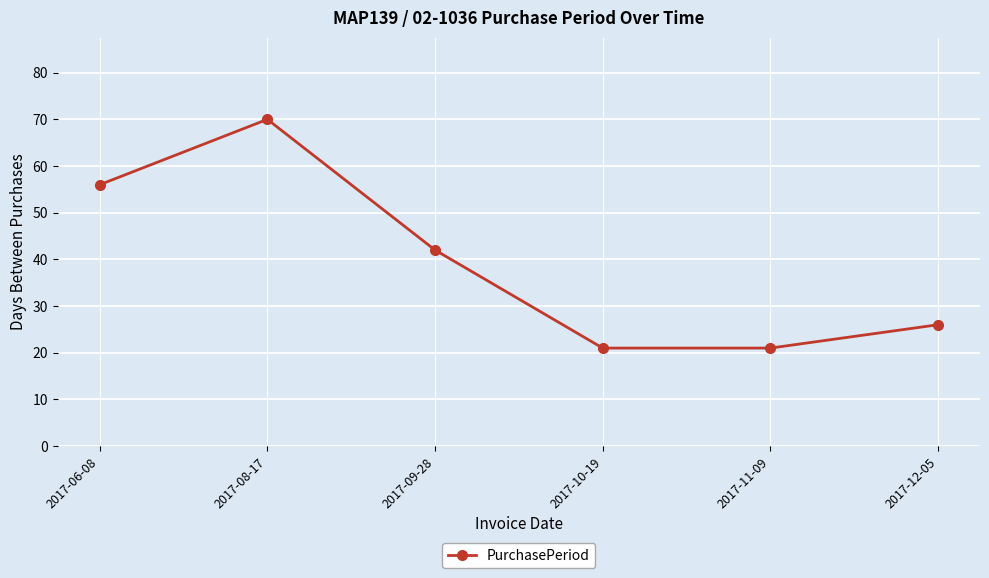

Reading right to left, transcribe all the data shown in this chart.

26	21	21	42	70	56